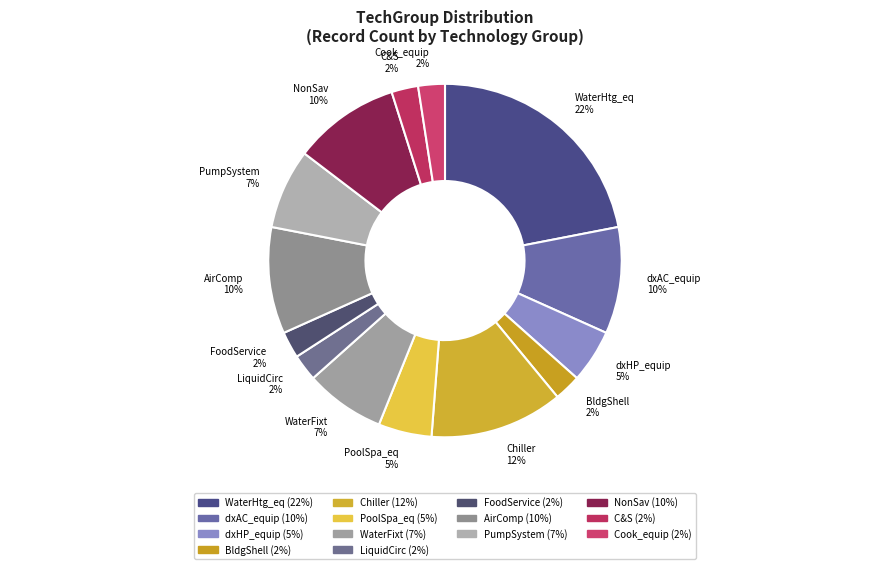

To the nearest percent, what is the average slice percentage?

7%